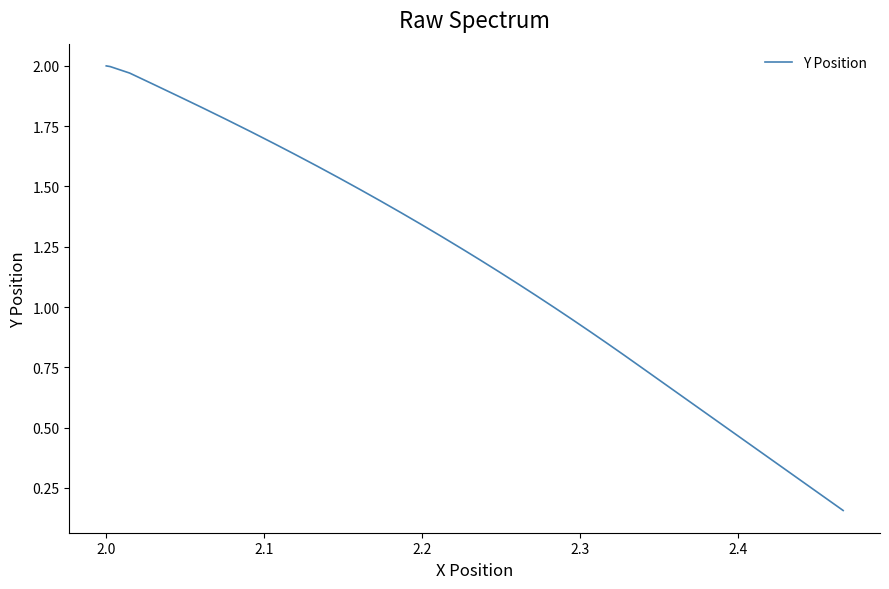

What is the value of the 33rd point from the left?

0.5